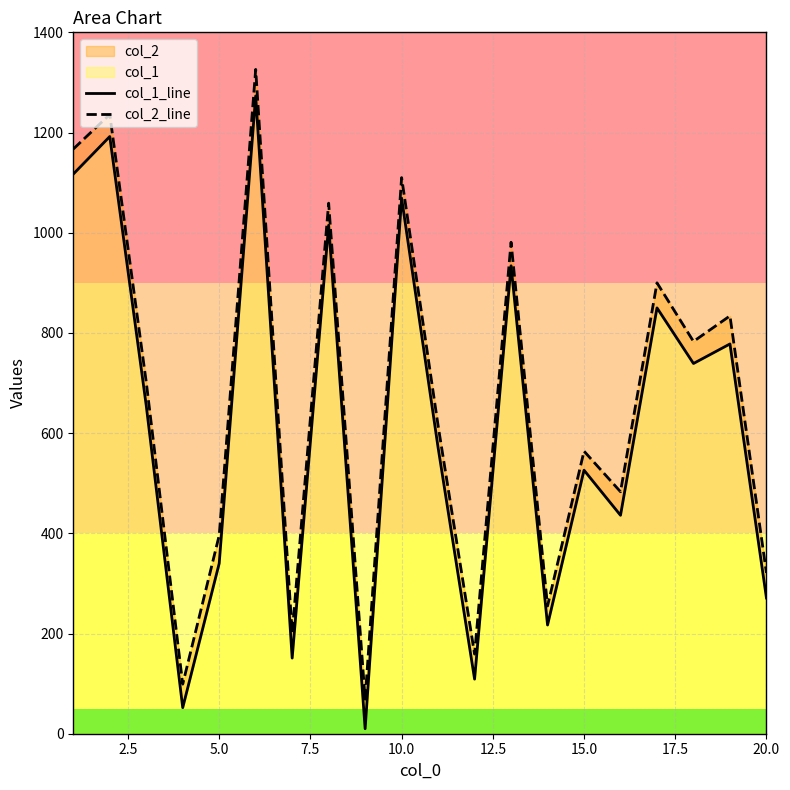

What is the lowest value of the col_1_line series?

10